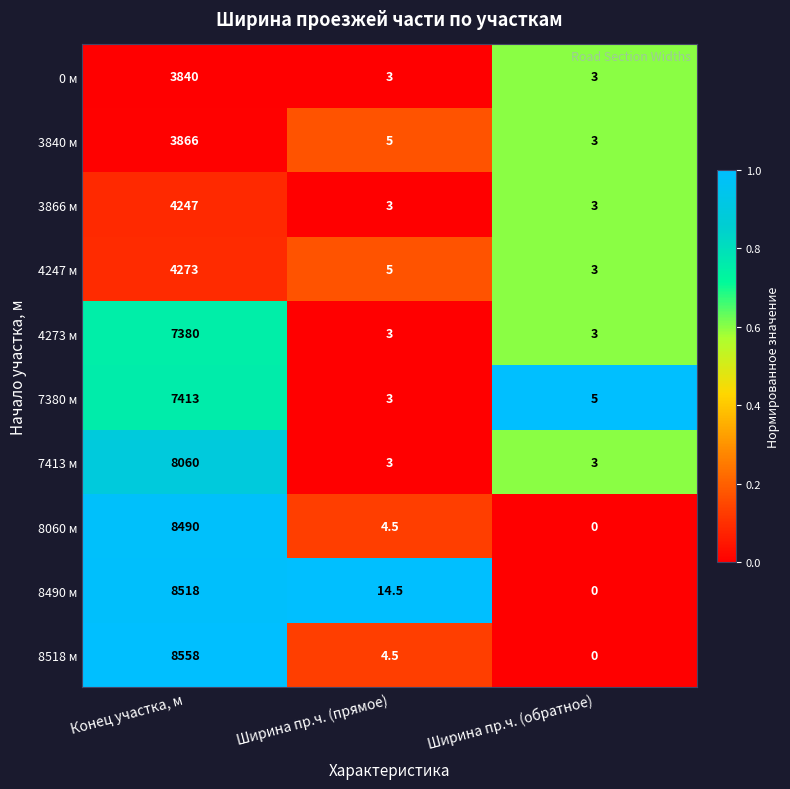

What is the difference between the second highest and minimum values in the 3840 м series?

2.0